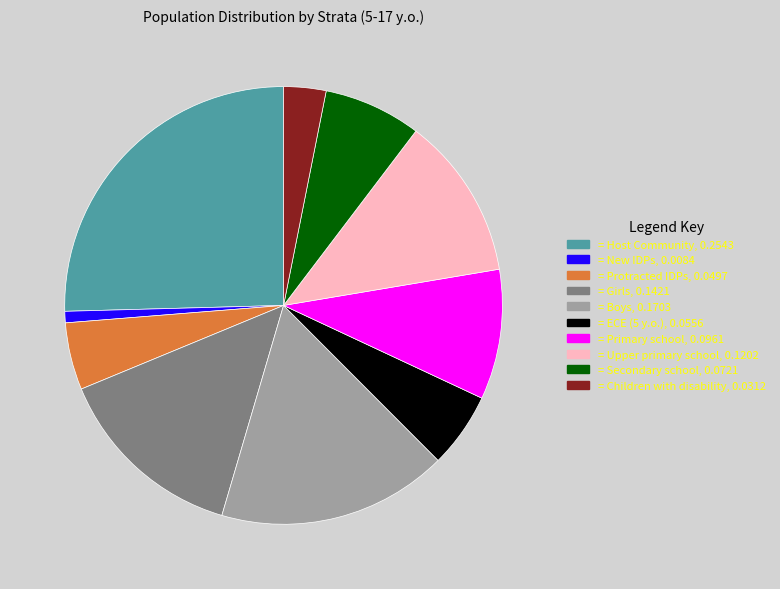

Is there any slice that represents more than half of the pie?

No